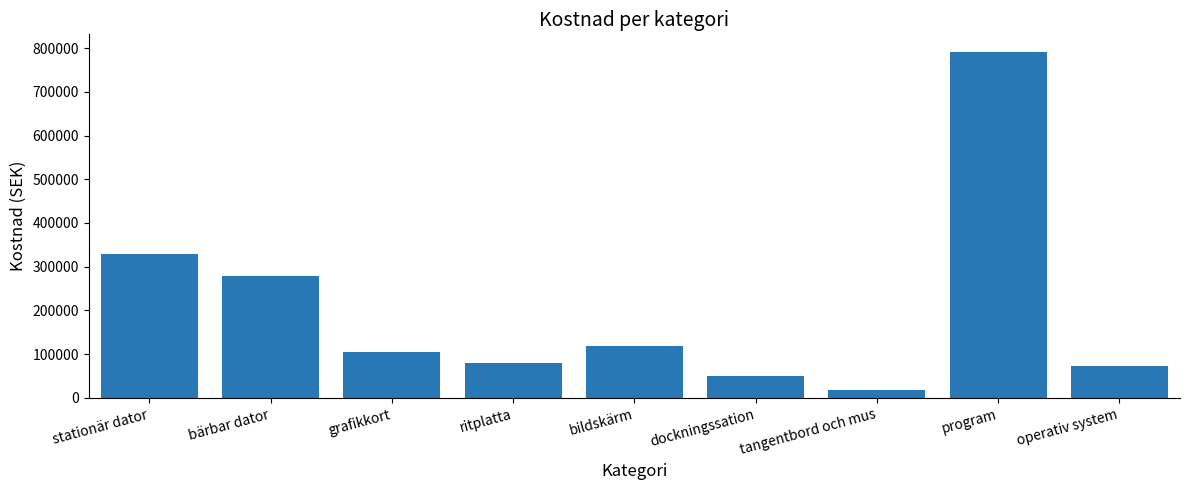

What is the smallest value displayed?

17980